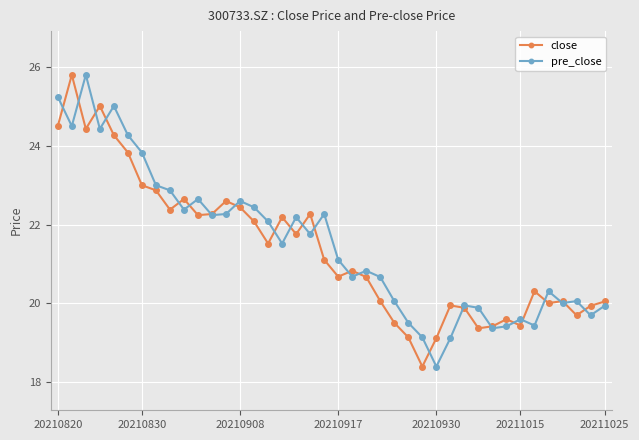

In pre_close, how many points are lower than both neighbors (excluding endpoints)?

12